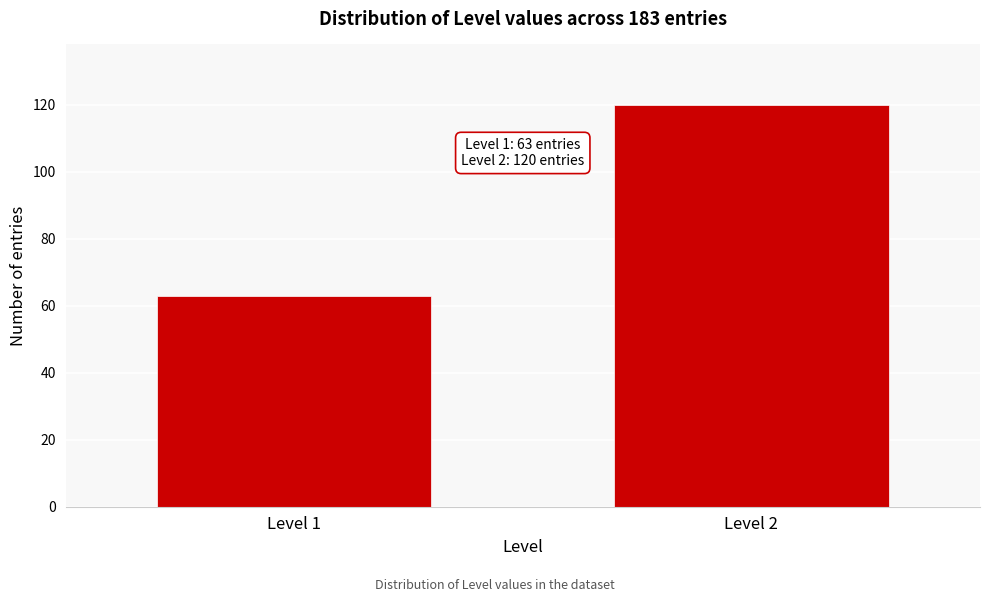

Reading left to right, list all the values displayed in this chart.

Level 1=63	Level 2=120